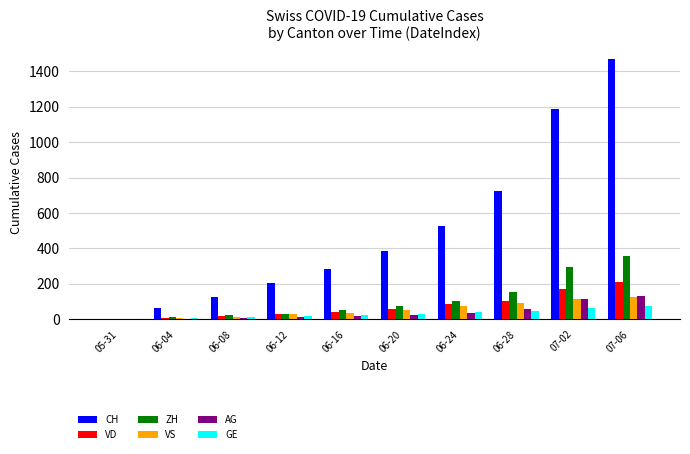

How many categories are shown in the chart?

10